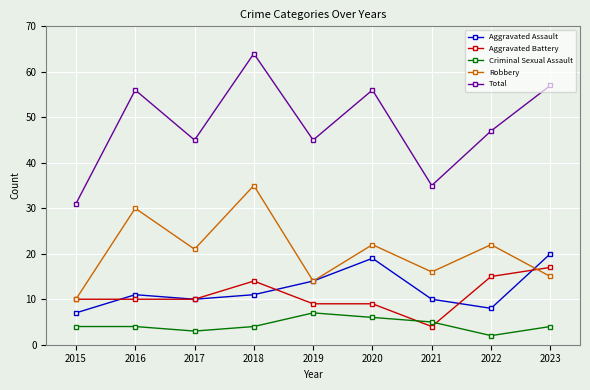

True or false: Total and Aggravated Battery intersect in this chart.

False